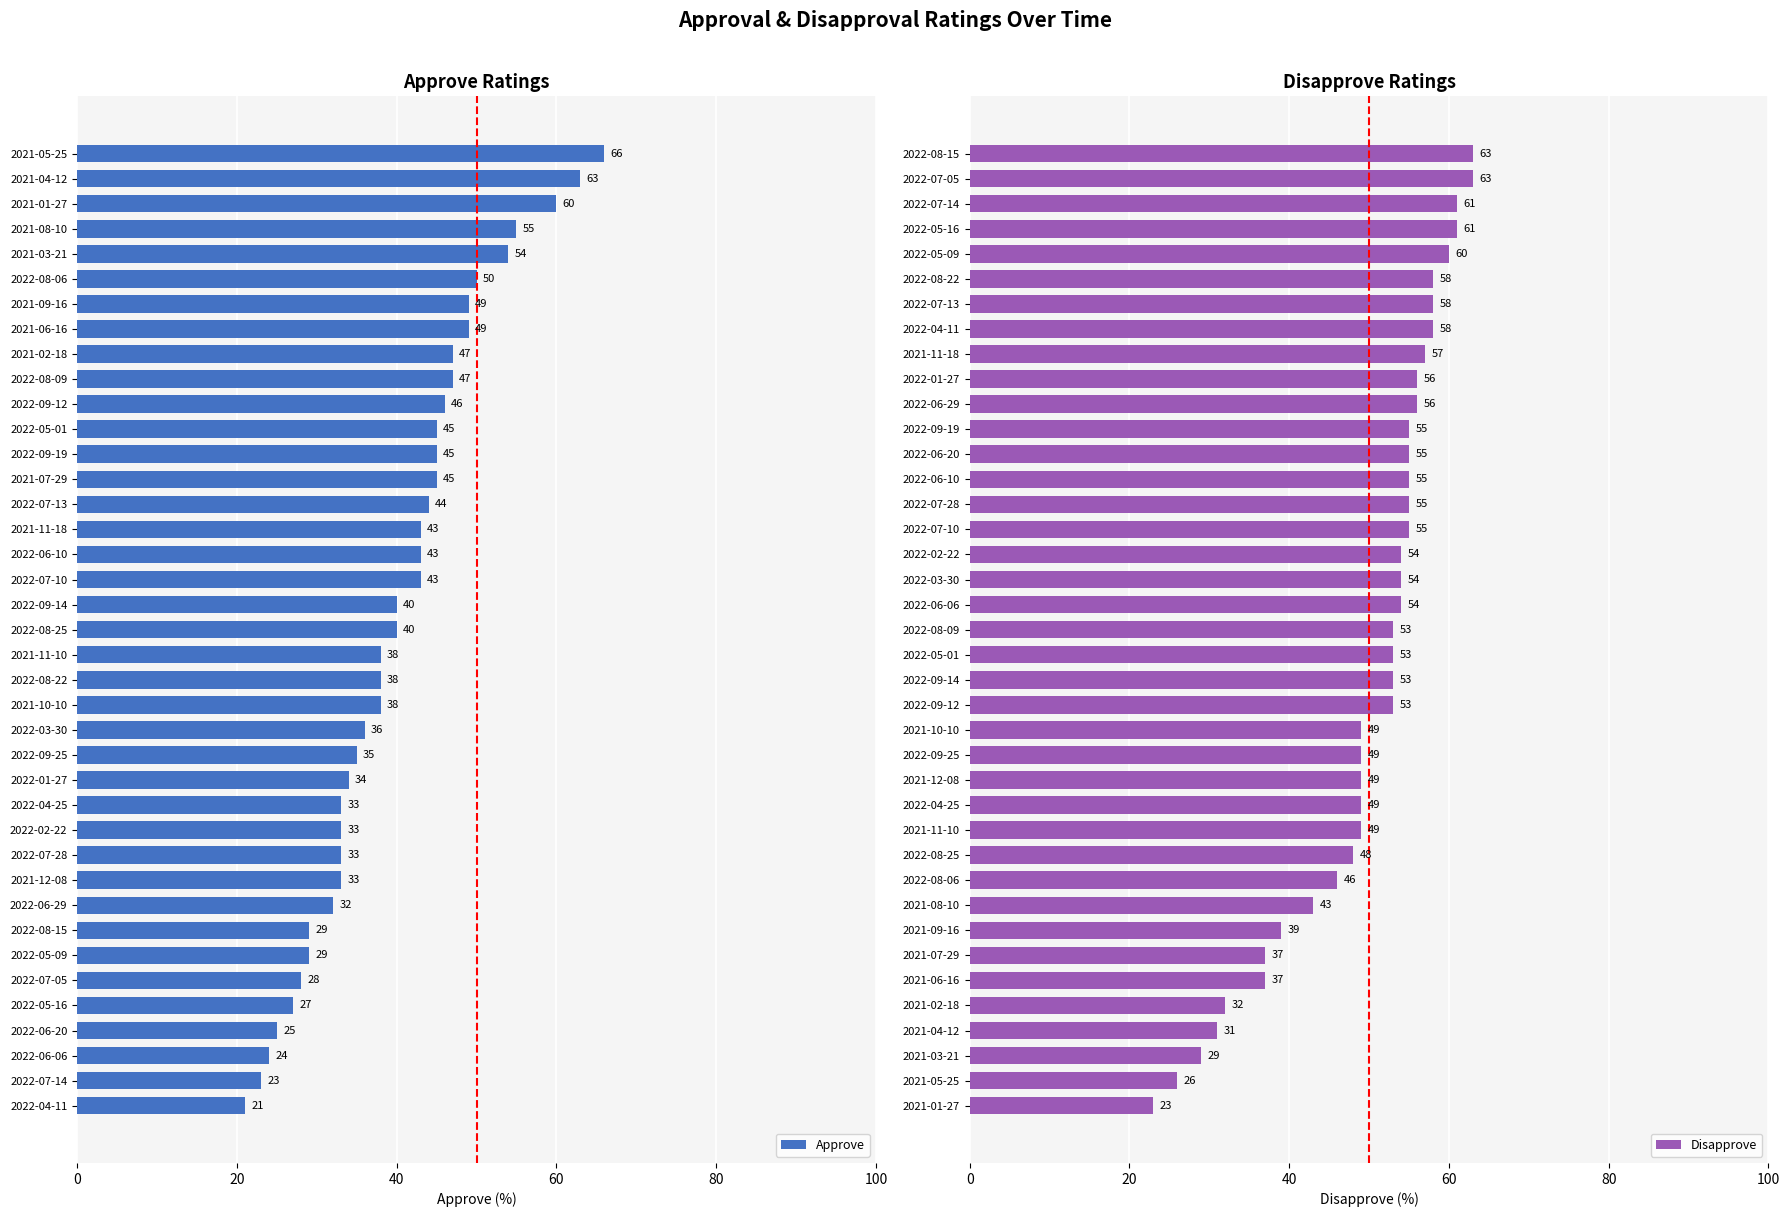

What is the difference between the maximum and second lowest values in the Approve series?

43